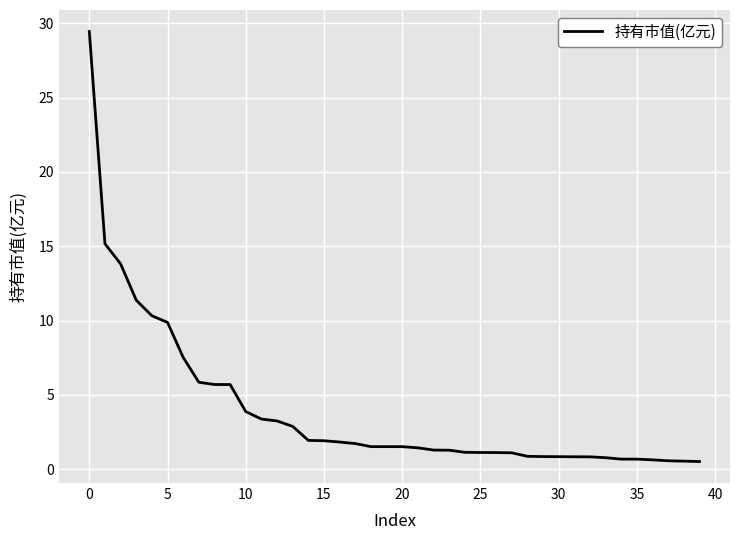

What is the maximum value shown in the chart?

29.4